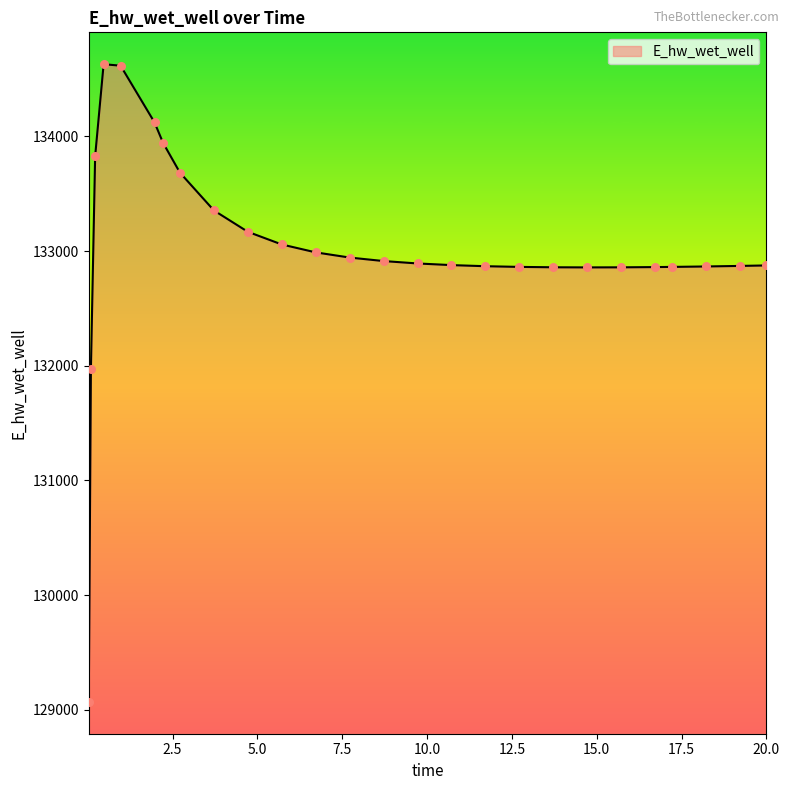

What is the difference between the maximum and minimum values?

5557.8